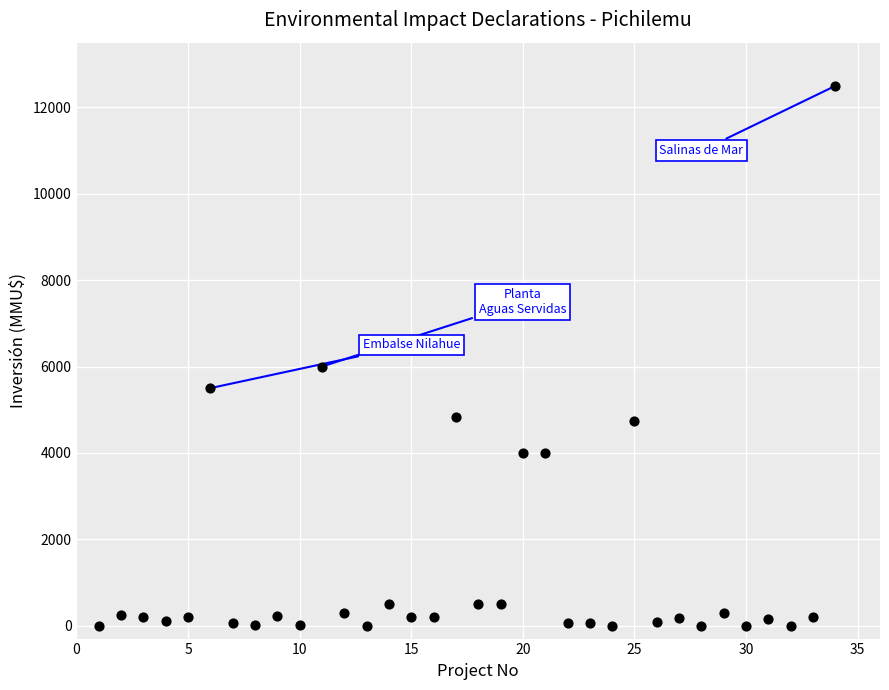

What is the range of Y values (max minus min)?

12500